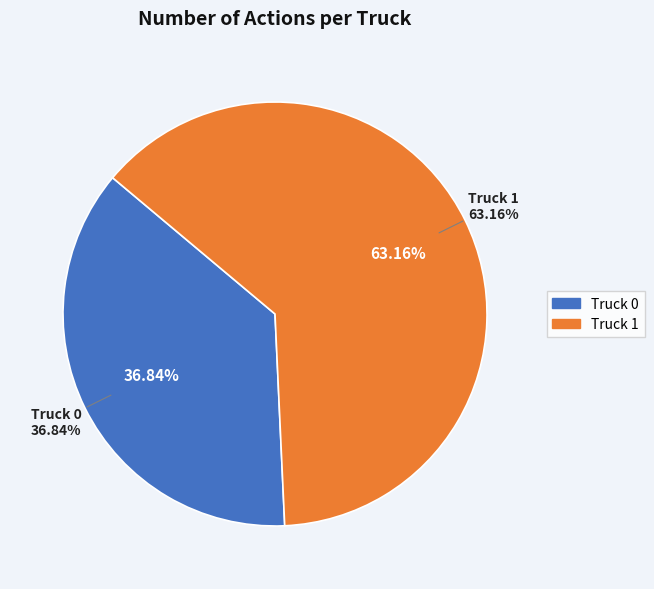

Is Truck 1 the majority of the pie?

Yes